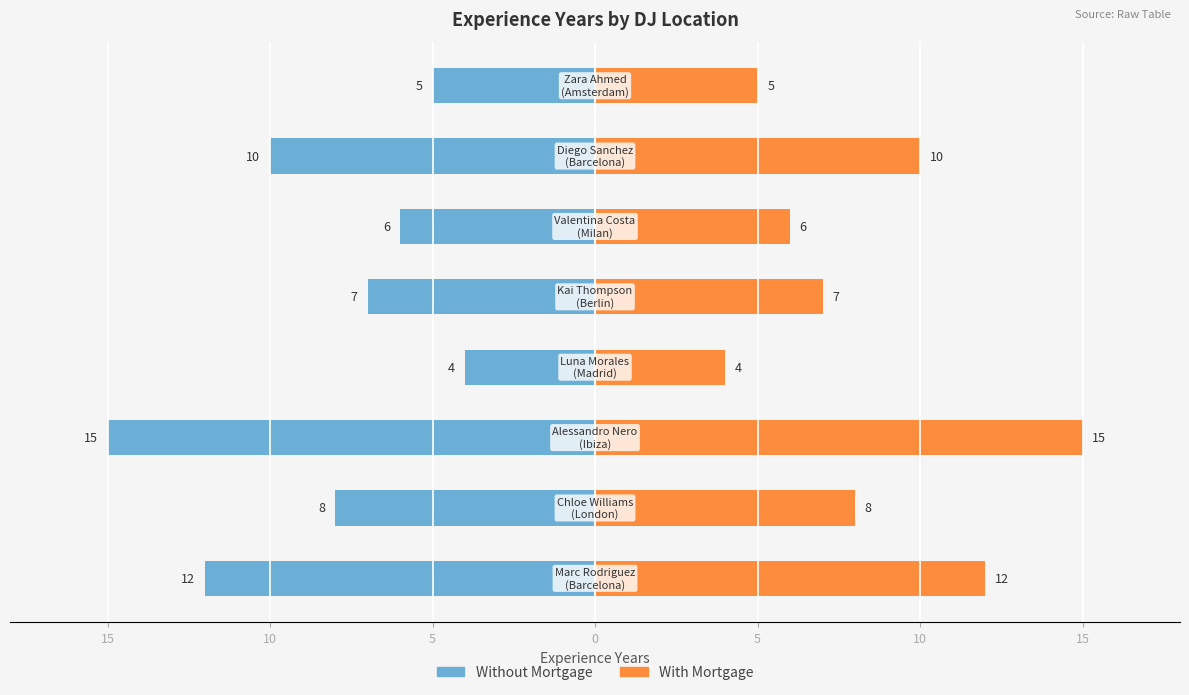

How many values in the With Mortgage series exceed 8?

3